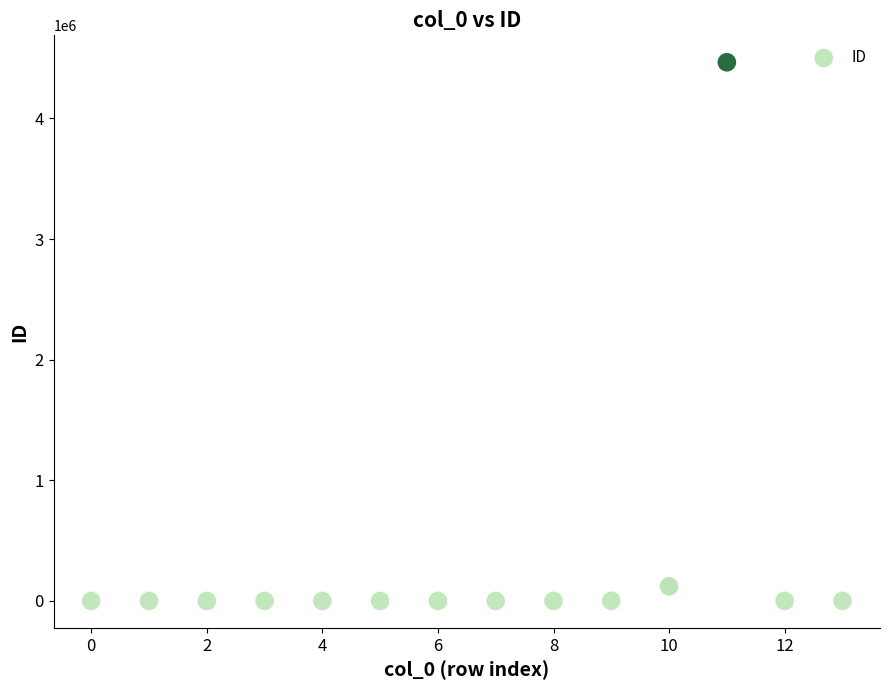

What is the range of Y values (max minus min)?

4465463